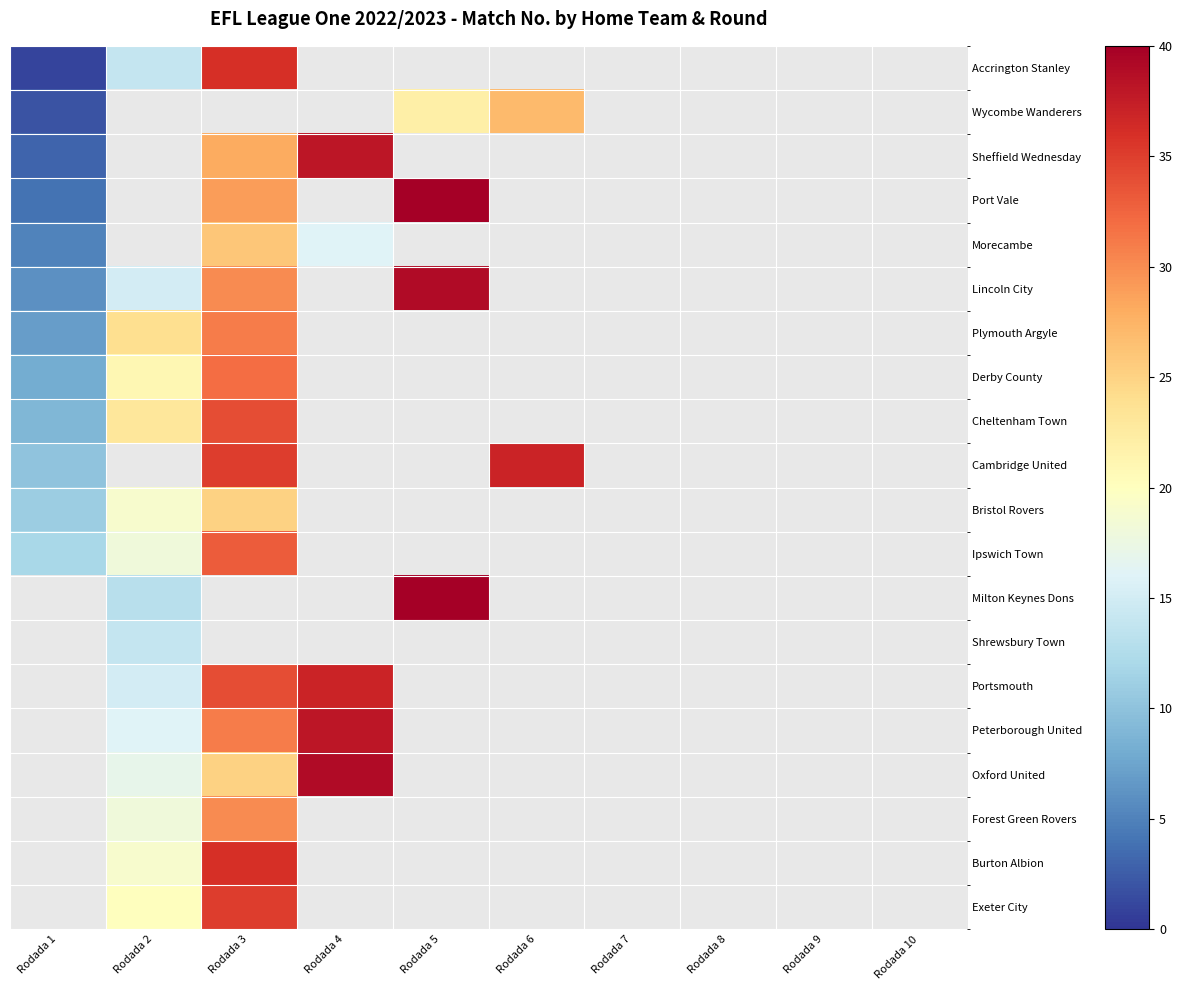

What is the maximum value for Morecambe?

26.0